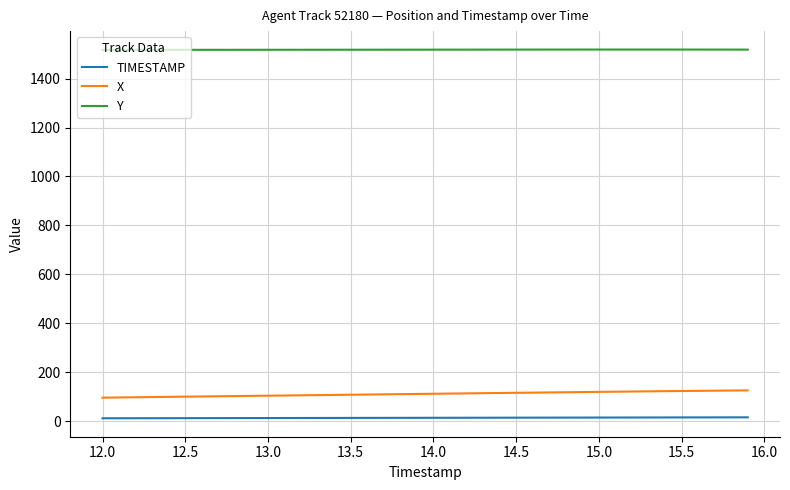

What is the highest value of the Y series?

1518.6